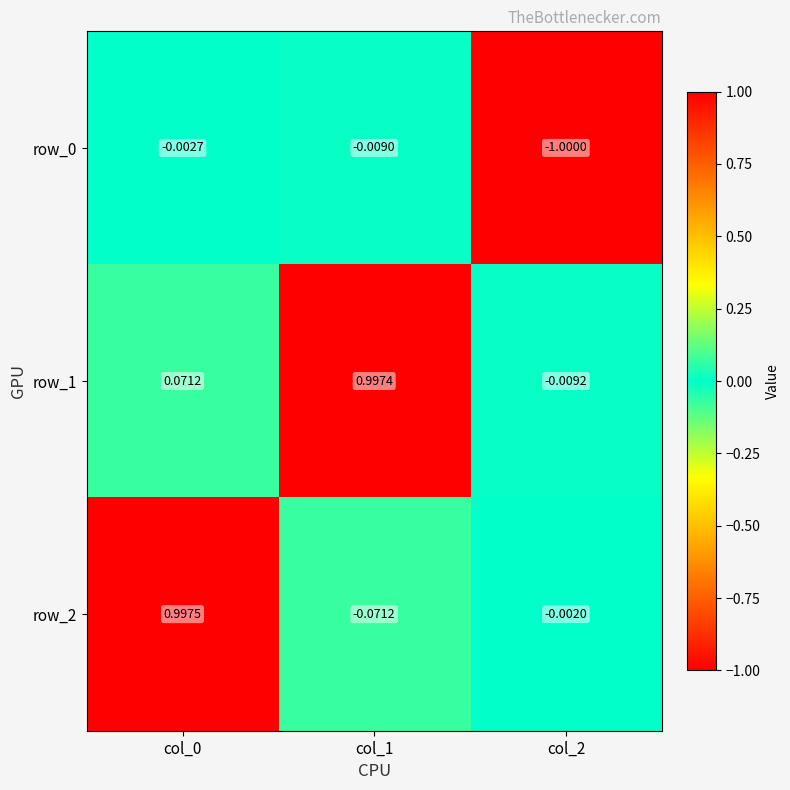

What is the difference between the row_2 values at col_2 and col_0?

1.0